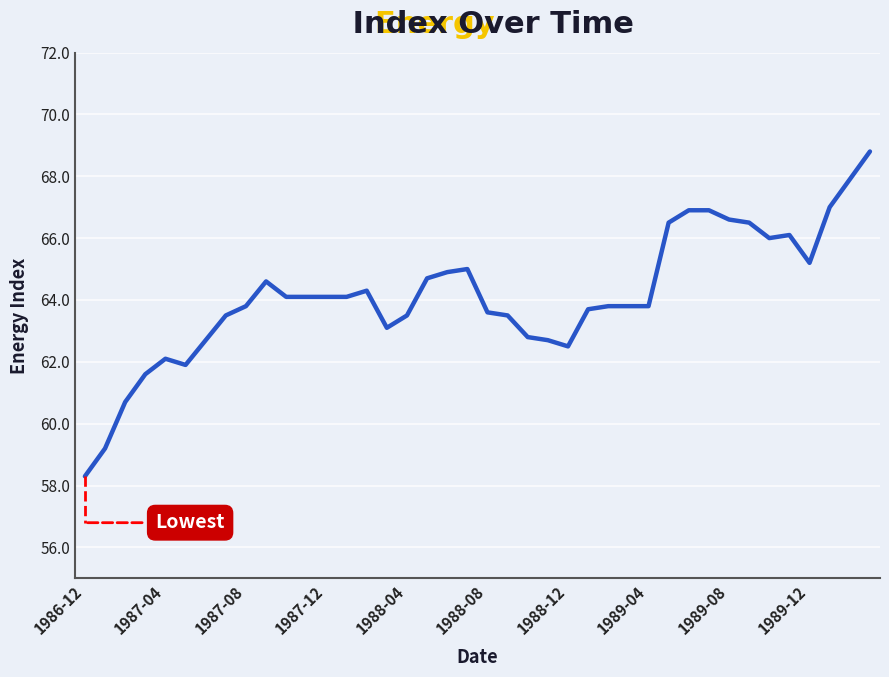

What is the maximum value shown in the chart?

68.8